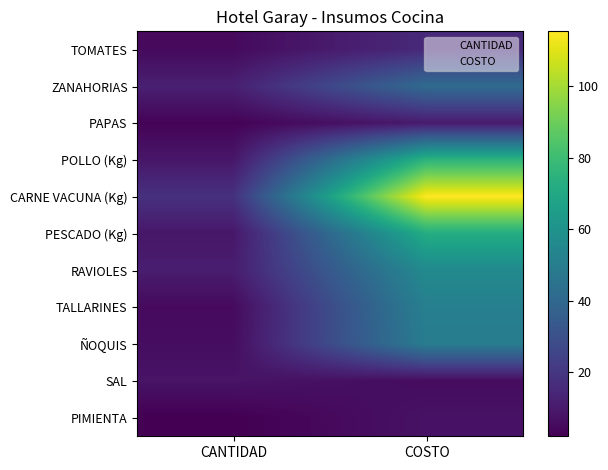

Reading right to left, list all the values displayed in this chart.

TOMATES: COSTO=15.4	CANTIDAD=5.0
ZANAHORIAS: COSTO=41.2	CANTIDAD=12.0
PAPAS: COSTO=10.3	CANTIDAD=3.0
POLLO (Kg): COSTO=75.7	CANTIDAD=9.0
CARNE VACUNA (Kg): COSTO=115.5	CANTIDAD=18.0
PESCADO (Kg): COSTO=72.1	CANTIDAD=9.0
RAVIOLES: COSTO=56.0	CANTIDAD=11.0
TALLARINES: COSTO=51.1	CANTIDAD=5.0
ÑOQUIS: COSTO=49.5	CANTIDAD=6.0
SAL: COSTO=5.5	CANTIDAD=8.0
PIMIENTA: COSTO=7.5	CANTIDAD=2.0